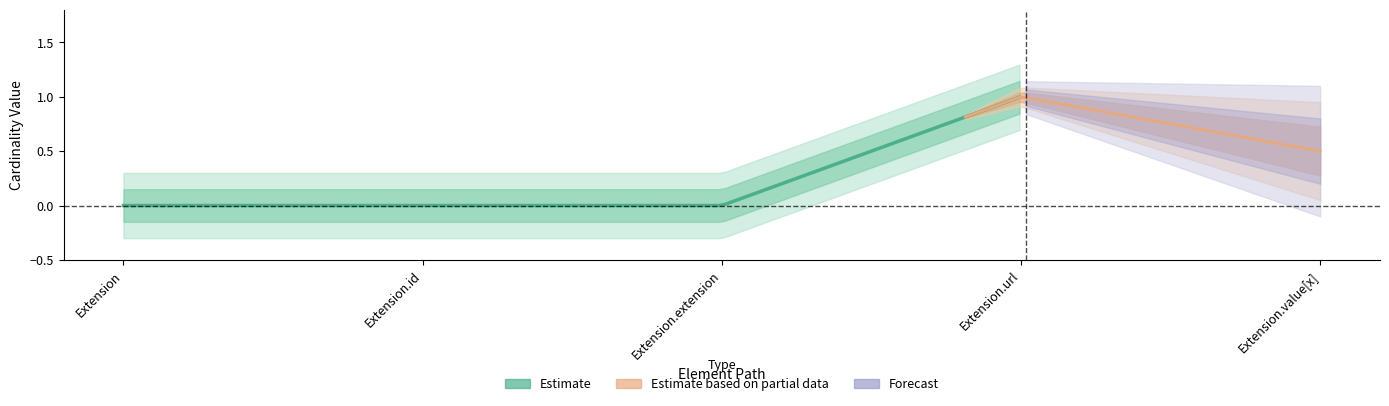

Which has a higher value, Extension.id or Extension.url?

Extension.url